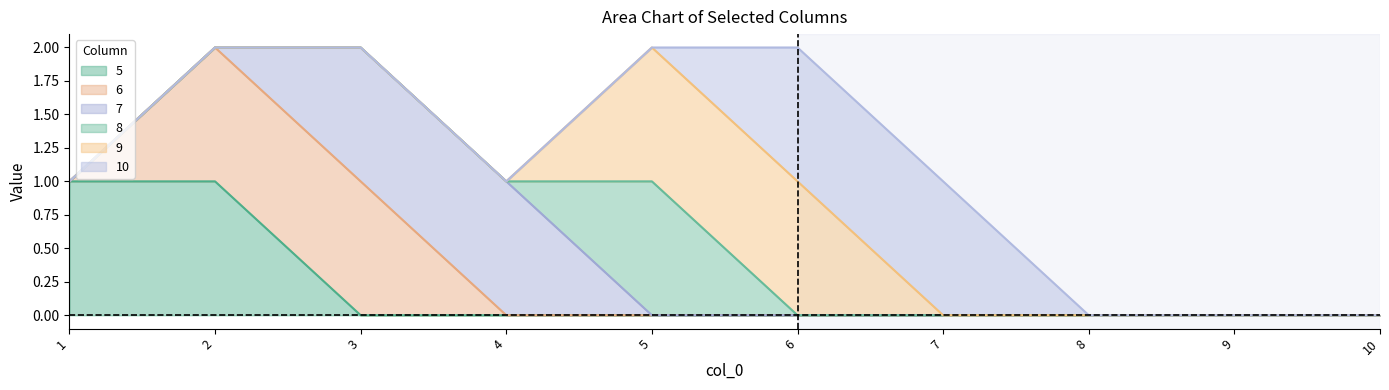

What is the value of the 6 point at the 2nd from the left?

1